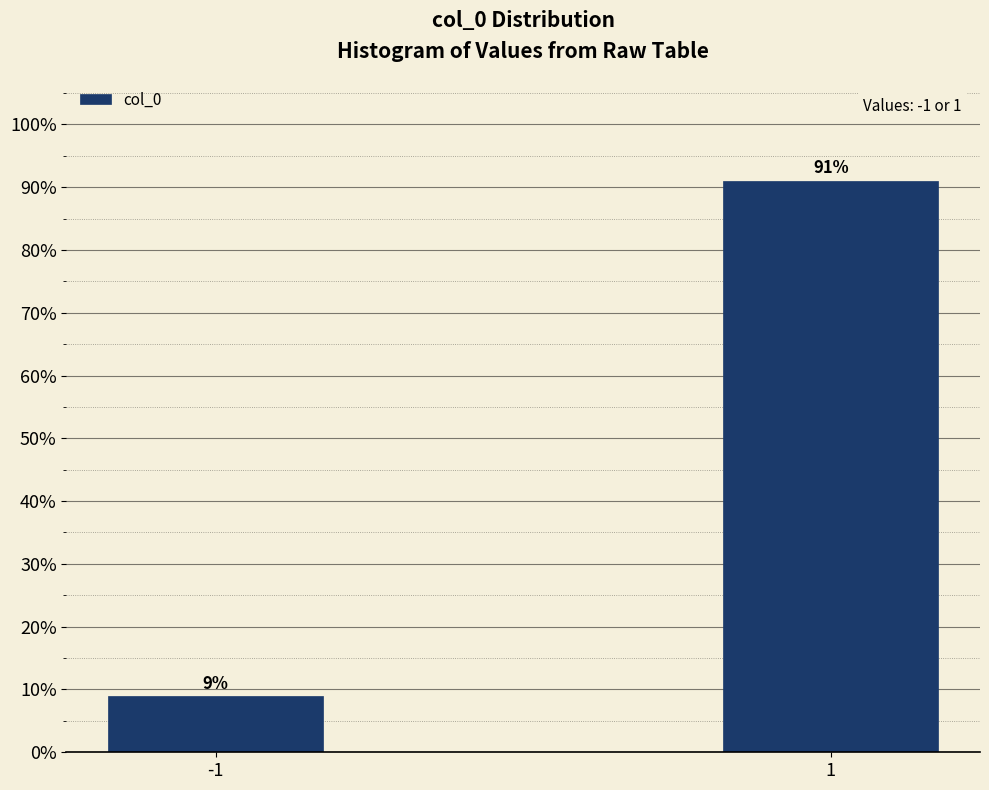

Reading left to right, list all the values displayed in this chart.

9.0	91.0